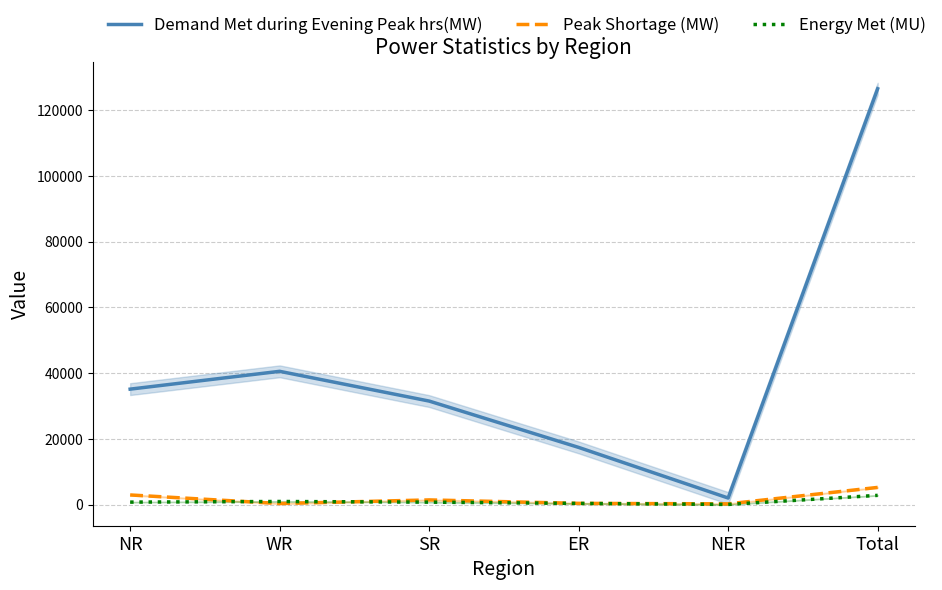

Reading left to right, transcribe all the data shown in this chart.

Demand Met during Evening Peak hrs(MW): NR=35104	WR=40520	SR=31473	ER=17376	NER=1989	Total=126462
Peak Shortage (MW): NR=2921	WR=308	SR=1411	ER=363	NER=213	Total=5216
Energy Met (MU): NR=743	WR=935	SR=734	ER=348	NER=37	Total=2797